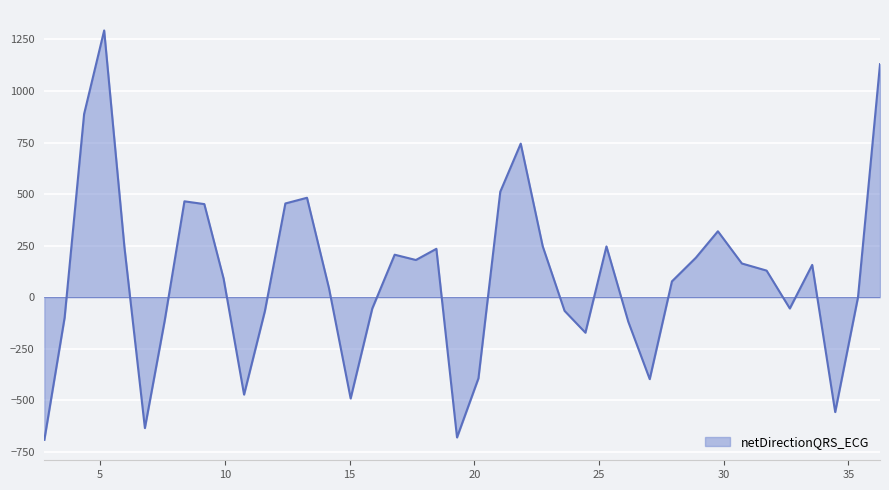

What is the maximum value shown in the chart?

1293.8